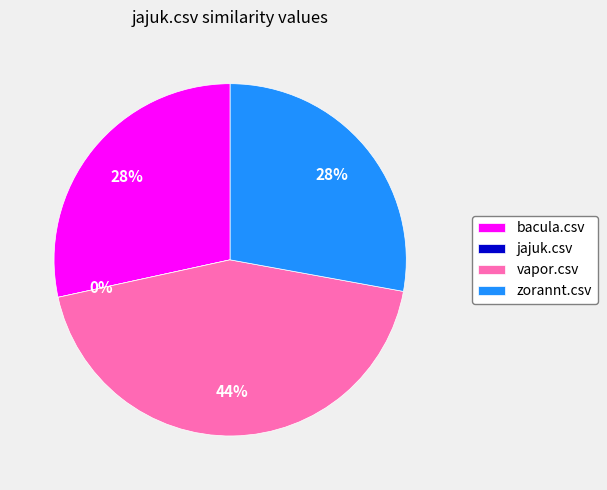

How many segments does this pie chart have?

4